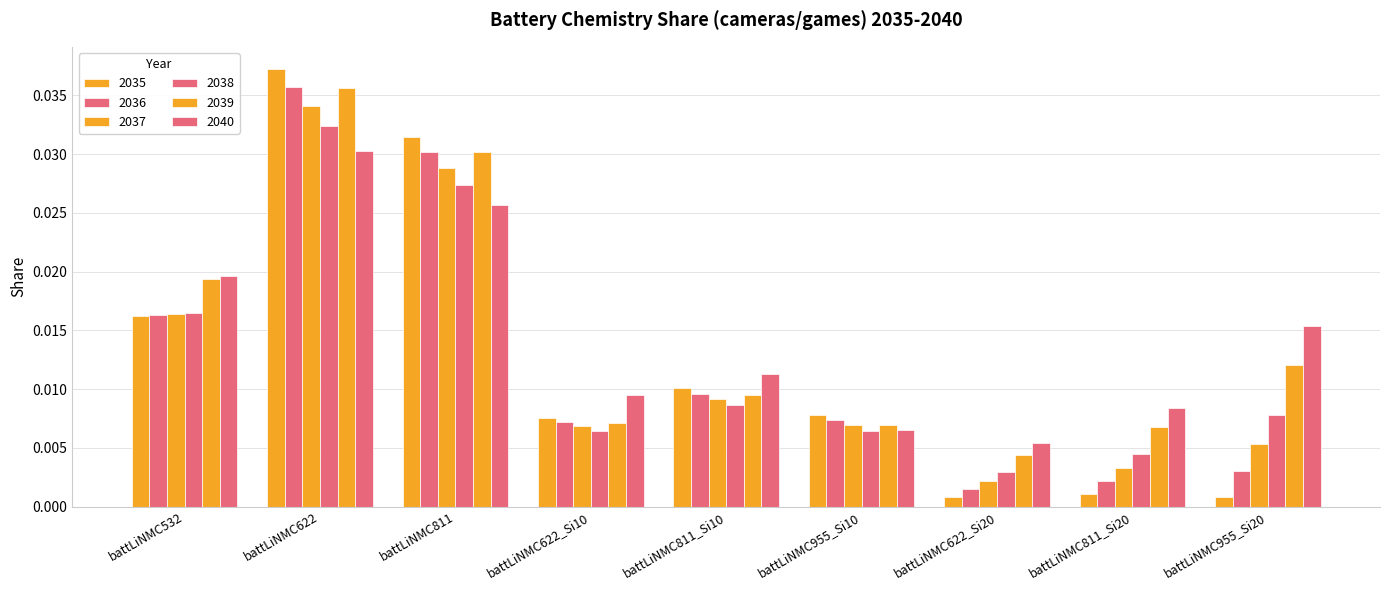

Count the number of categories in the chart.

9